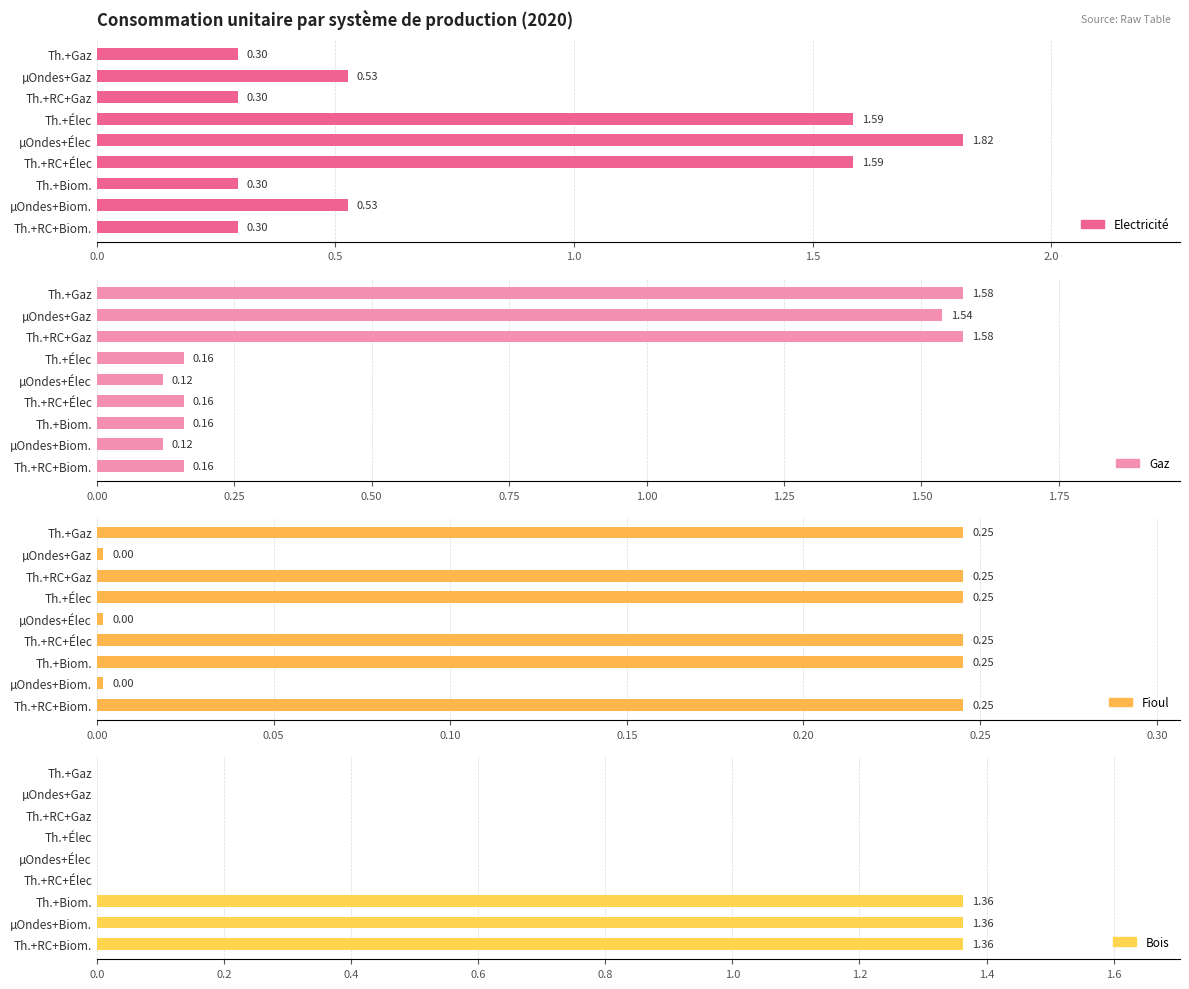

Is the value of Gaz at Th.+Biom. greater than the value of Fioul at Th.+RC+Élec?

No